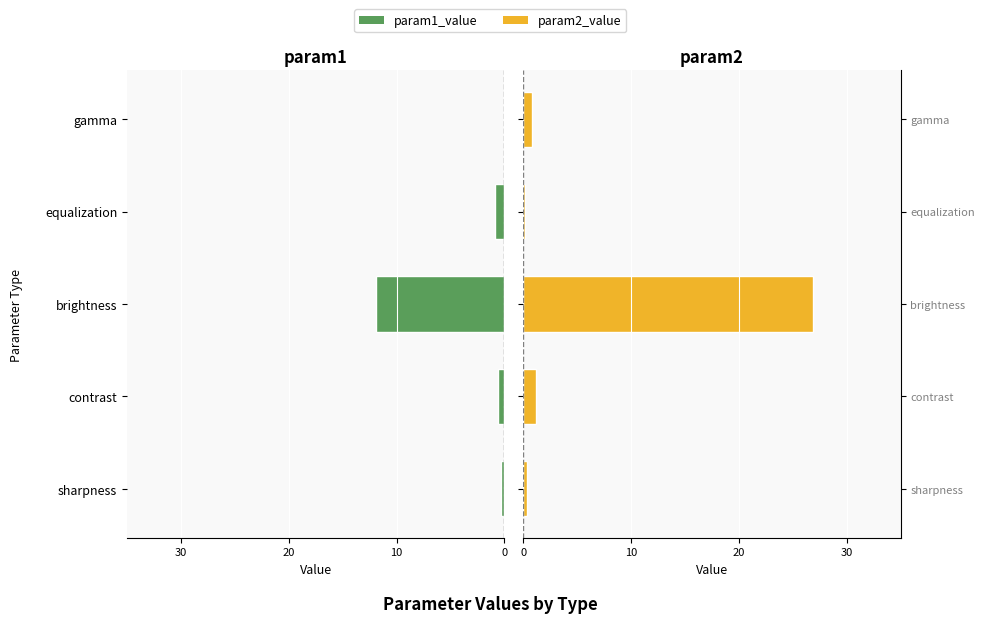

What is the spread (max minus min) of values at equalization?

1.0